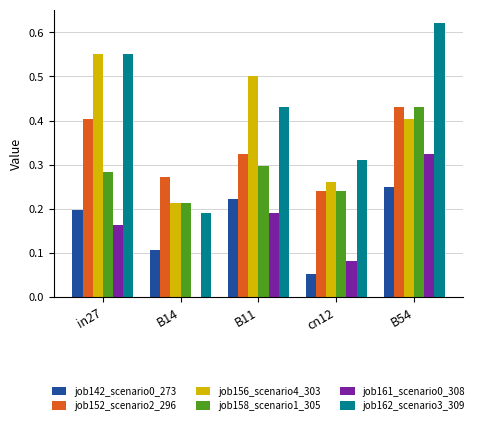

What are all the series names shown in the legend?

job142_scenario0_273, job152_scenario2_296, job156_scenario4_303, job158_scenario1_305, job161_scenario0_308, job162_scenario3_309